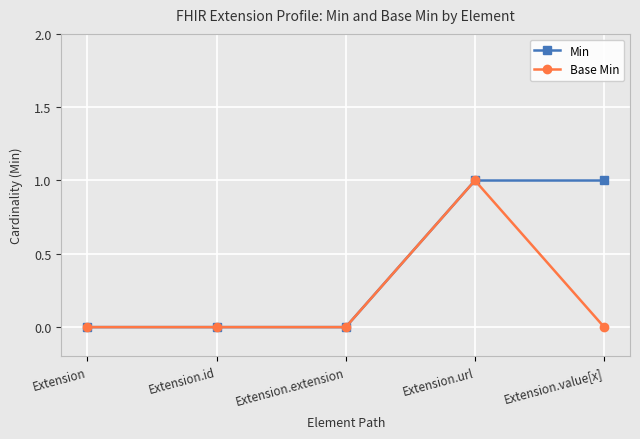

How many categories are shown in the chart?

5